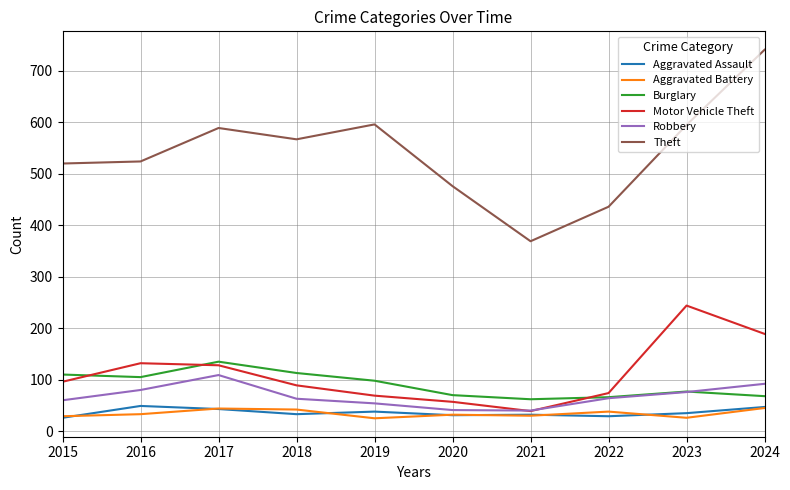

Count the number of categories in the chart.

10